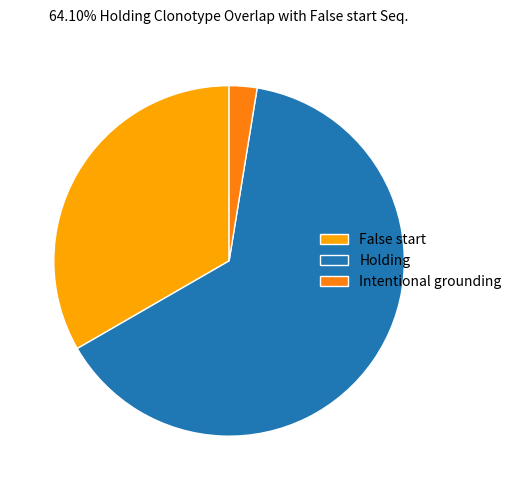

Which slice is the largest?

Holding